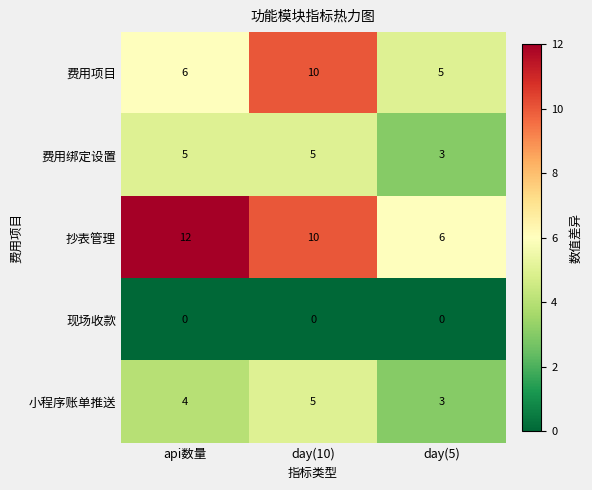

Which series has the largest total across all categories?

抄表管理